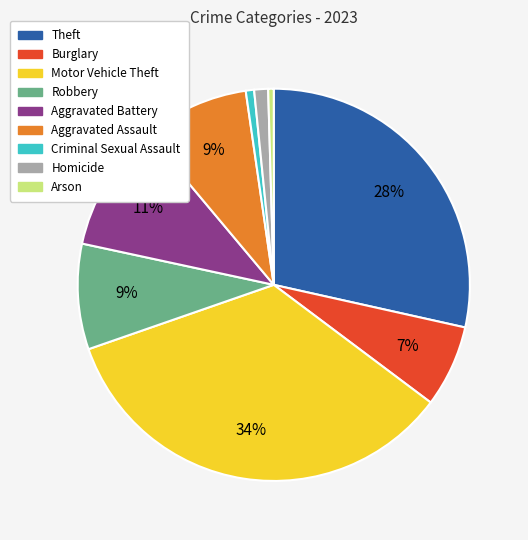

Does any single category account for the majority?

No